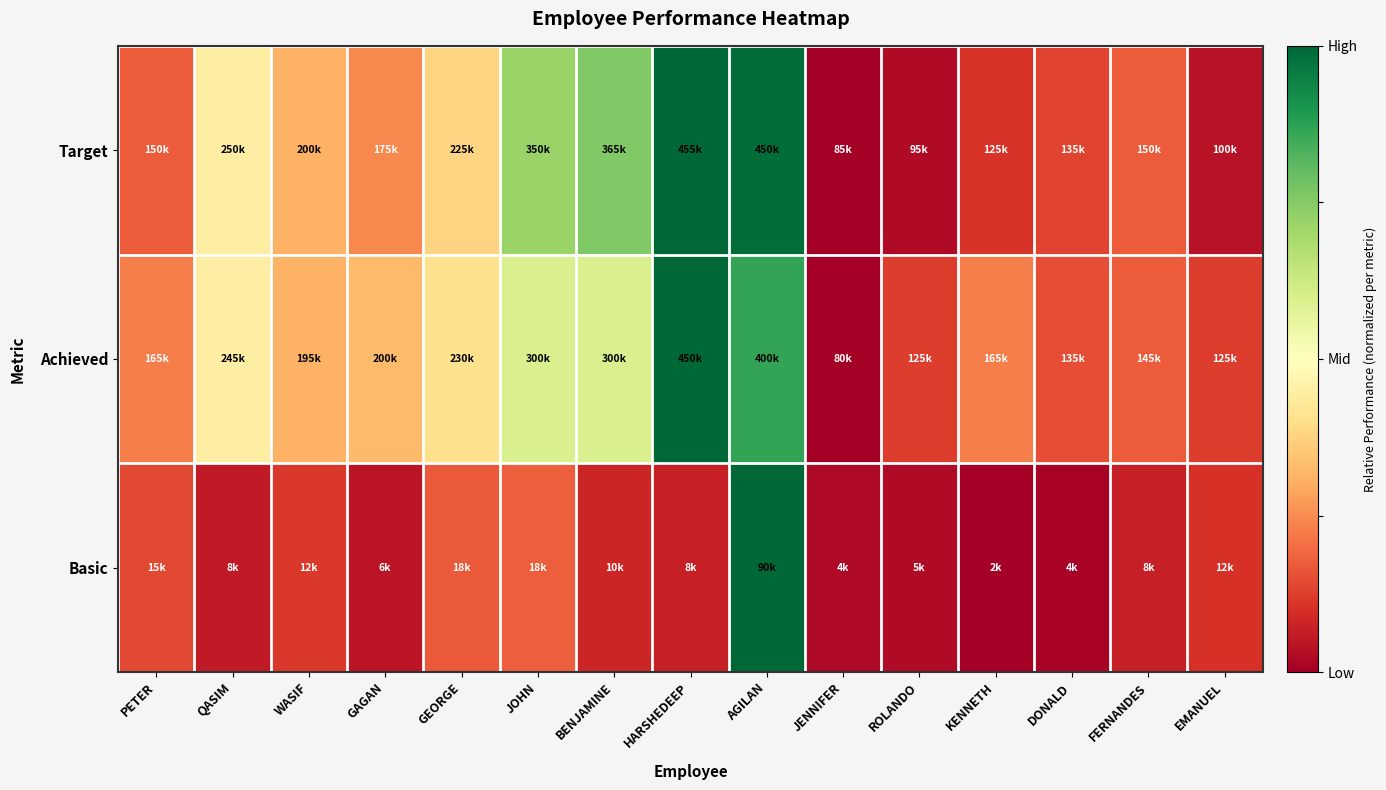

At how many categories does at least one series exceed 0?

15